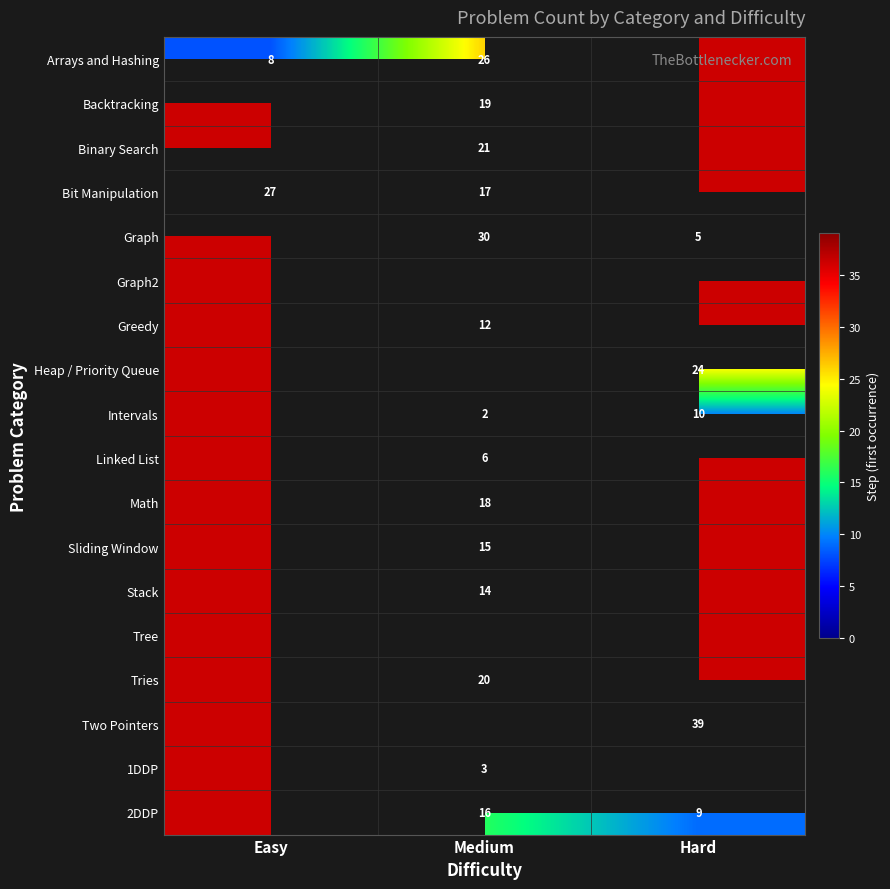

Which category has the lowest value in the Arrays and Hashing series?

Hard